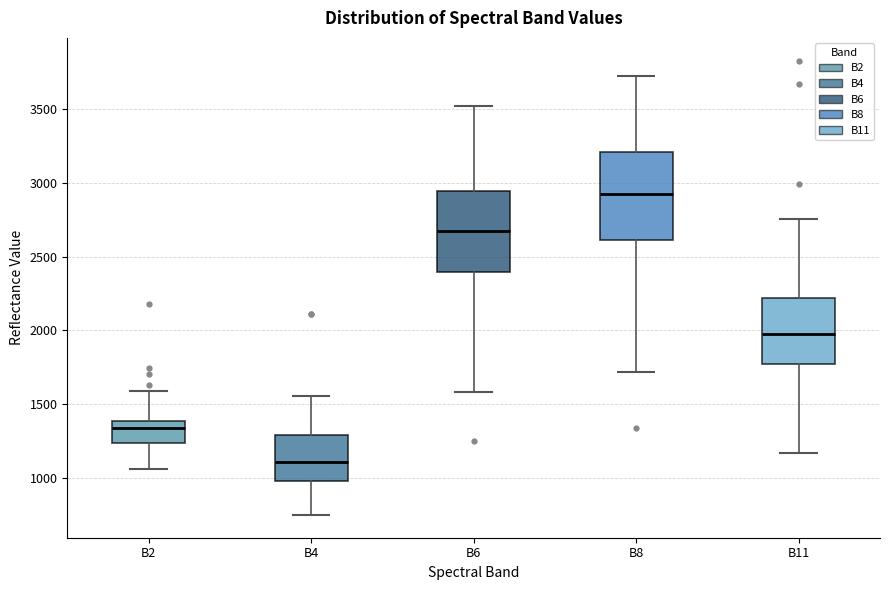

Where does the upper whisker of the box for B2 end on the y-axis? The values are not printed on the chart, so give them approximately, as read against the axis.

1600